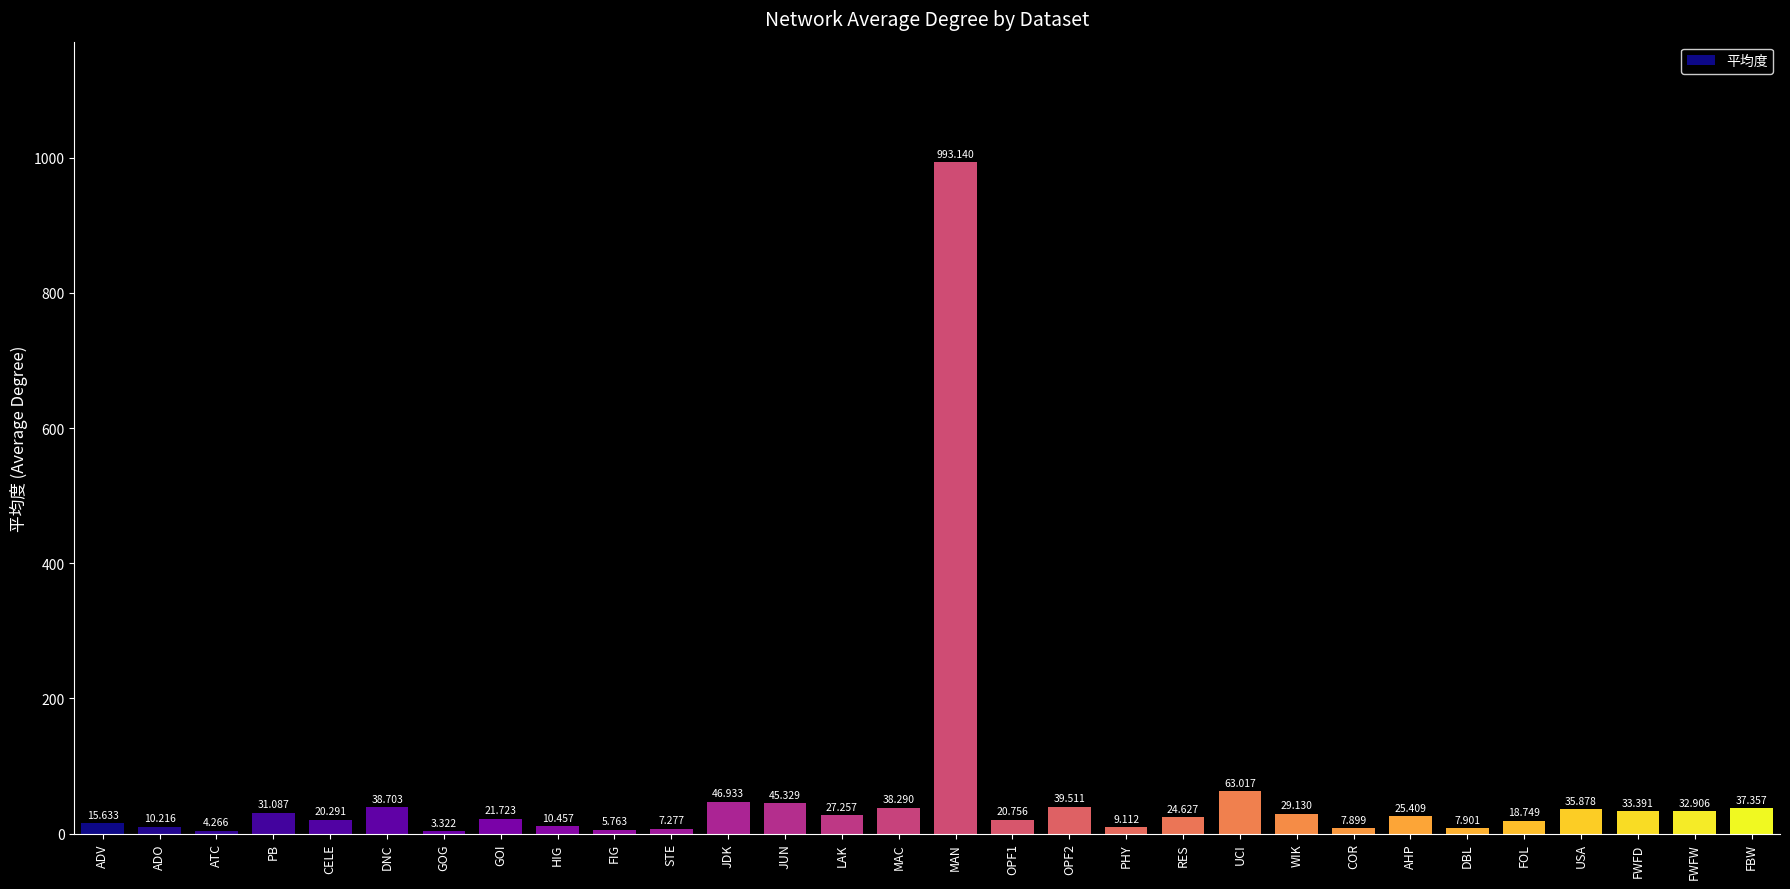

At which label does the data first exceed 25?

PB